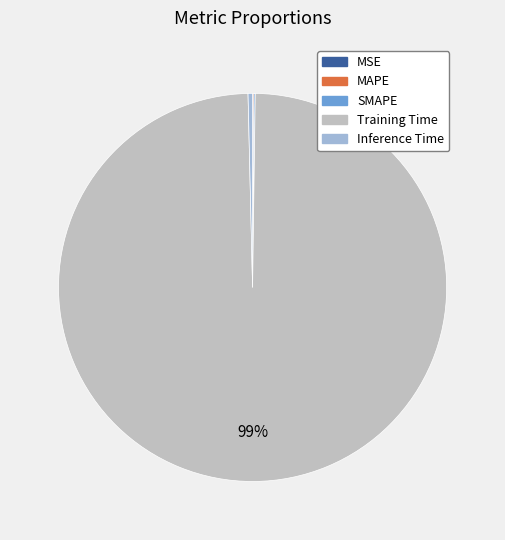

The Training Time slice represents 99% of the pie. True or false?

True